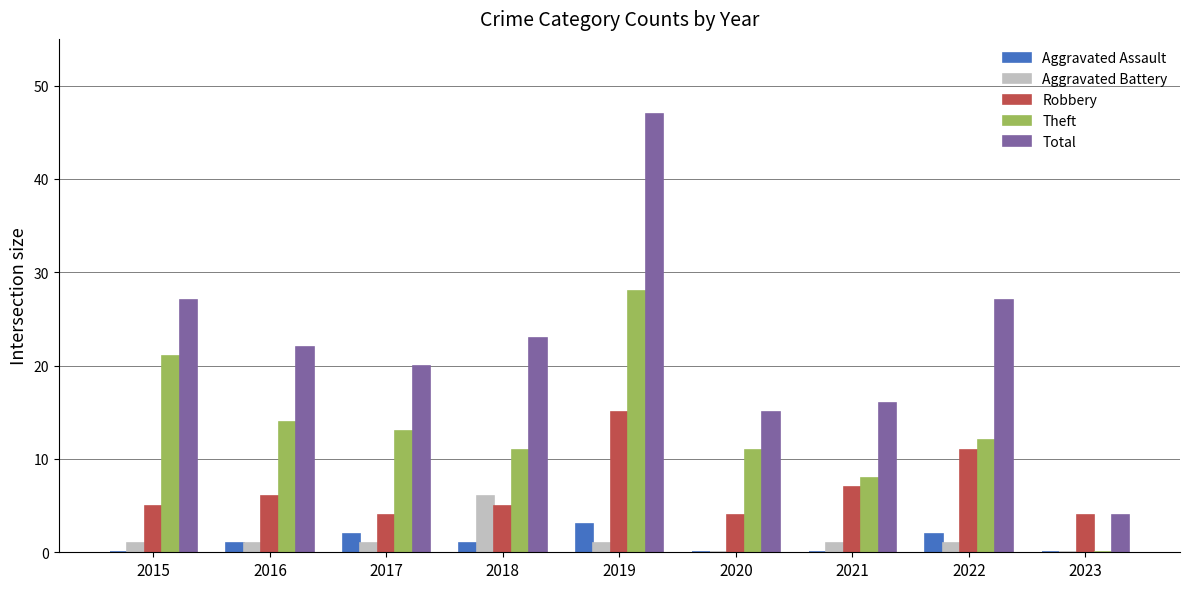

Which series has the largest total across all categories?

Total